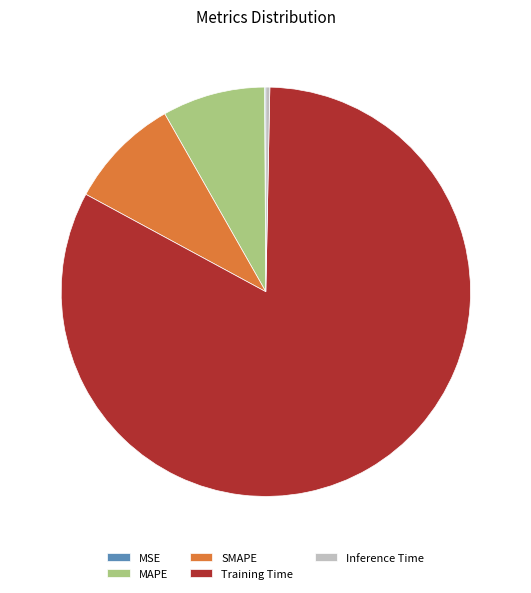

The MAPE slice represents 8% of the pie. True or false?

True